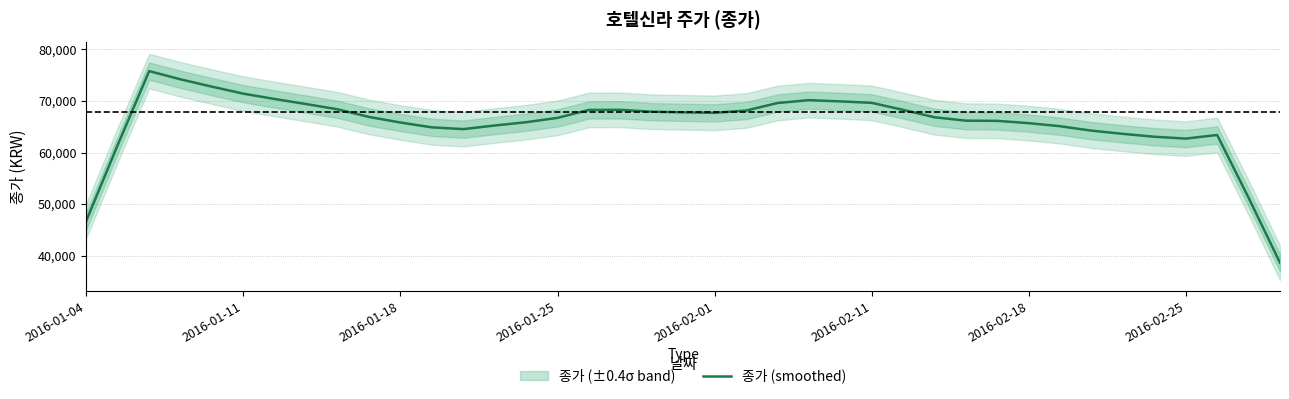

The value at 2016-02-01 is 67700. True or false?

True